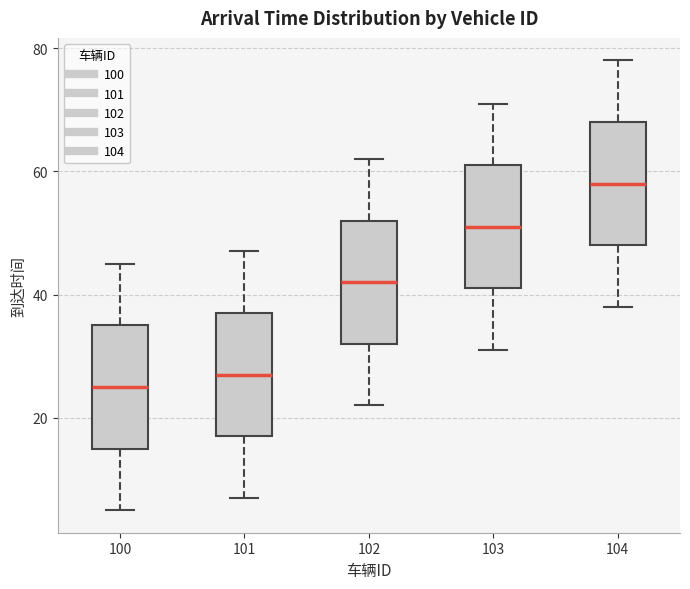

Which box's median line is the highest?

104